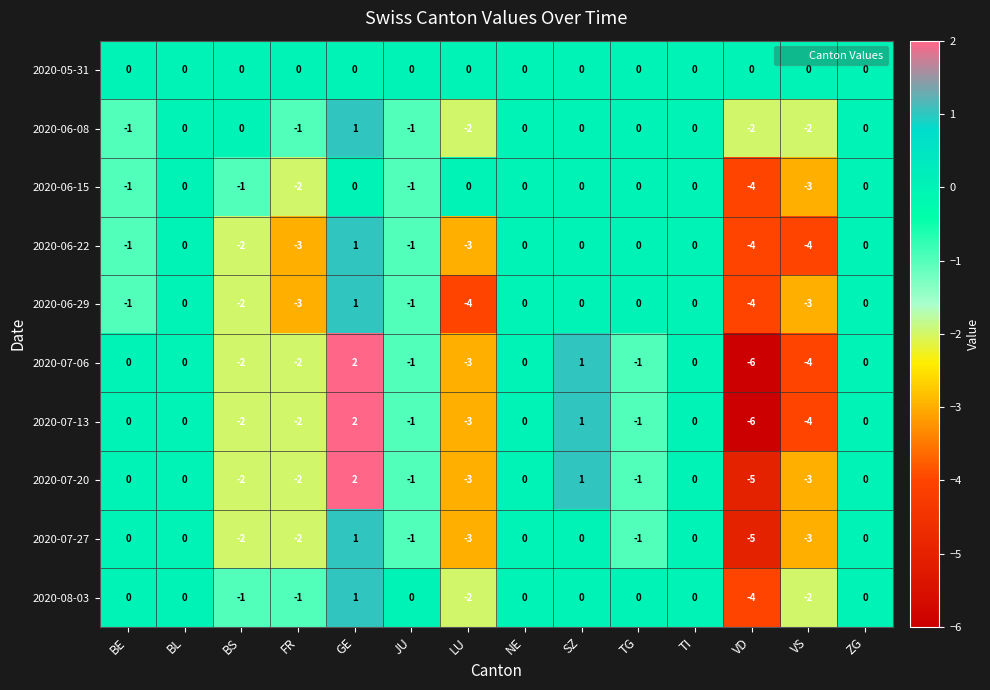

At how many categories does at least one series exceed -1?

14